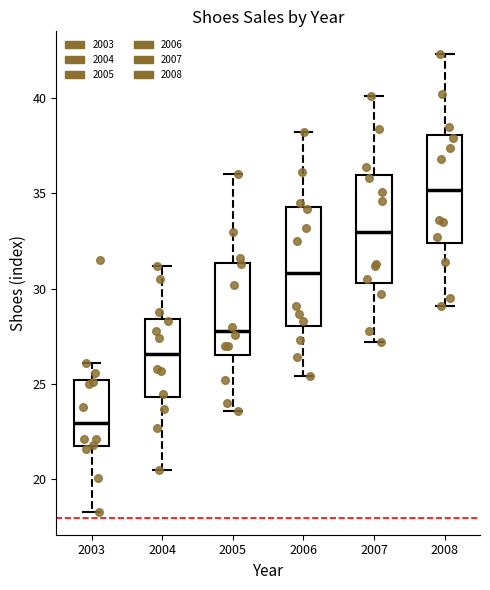

Where is the upper edge of the box at x = 2005 on the y-axis? The values are not printed on the chart, so give them approximately, as read against the axis.

31.5